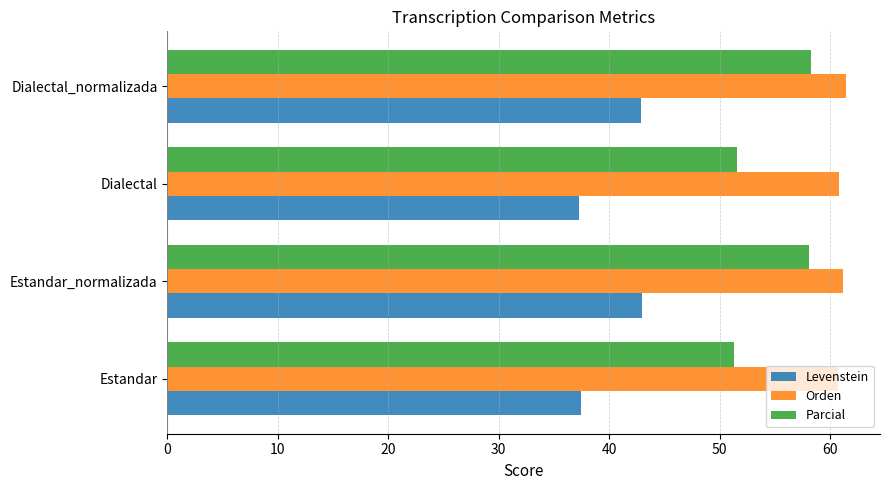

What is the approximate value of Parcial at Dialectal?

51.5